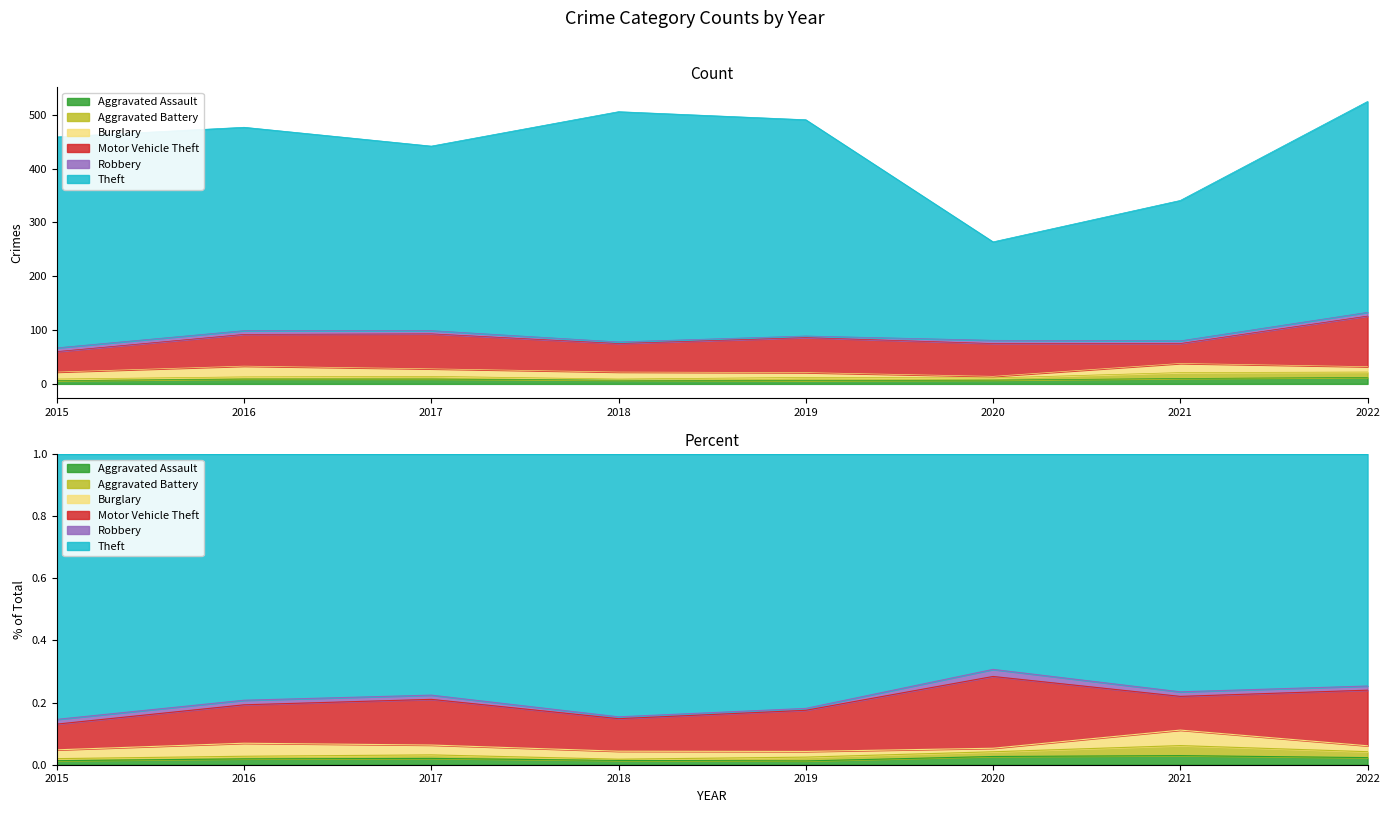

Read the Aggravated Assault value at 2020.

7